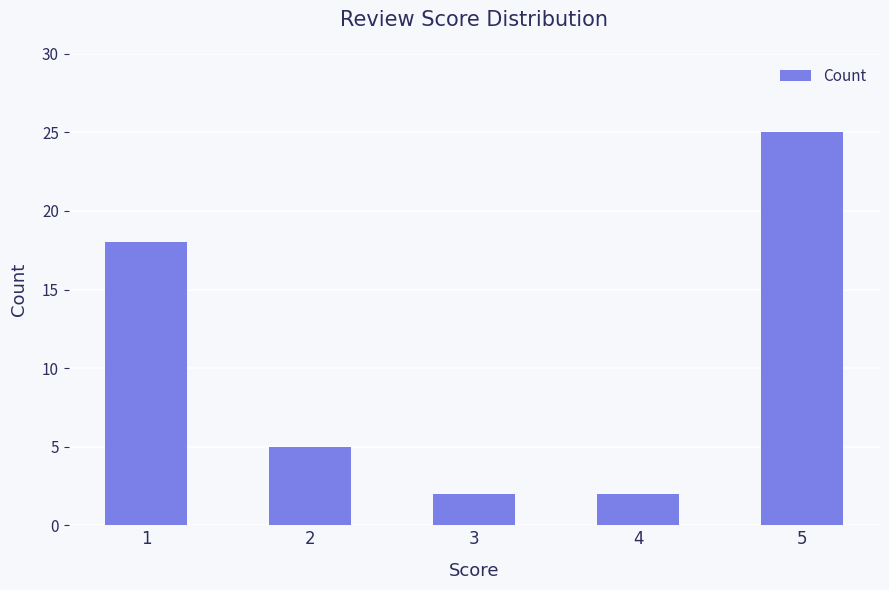

What is the ratio of the value at 2 to the value at 1?

0.3